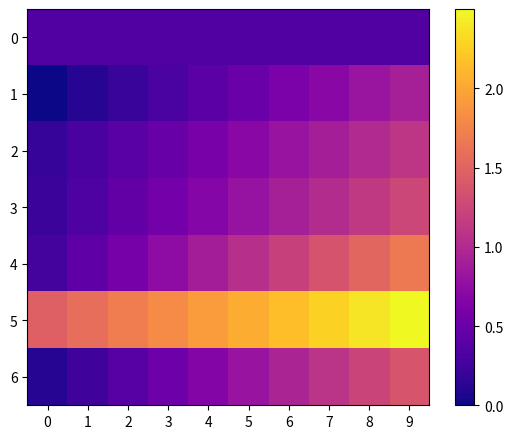

Reading left to right, transcribe all the data shown in this chart.

0: 0=0.3	1=0.3	2=0.3	3=0.3	4=0.3	5=0.3	6=0.3	7=0.3	8=0.3	9=0.3
1: 0=0.0	1=0.1	2=0.2	3=0.3	4=0.4	5=0.5	6=0.6	7=0.7	8=0.8	9=0.9
2: 0=0.2	1=0.3	2=0.4	3=0.5	4=0.6	5=0.7	6=0.8	7=0.9	8=1.0	9=1.1
3: 0=0.2	1=0.3	2=0.5	3=0.6	4=0.7	5=0.8	6=0.9	7=1.0	8=1.1	9=1.3
4: 0=0.3	1=0.4	2=0.6	3=0.7	4=0.9	5=1.1	6=1.2	7=1.4	8=1.5	9=1.7
5: 0=1.5	1=1.6	2=1.7	3=1.8	4=1.9	5=2.0	6=2.2	7=2.3	8=2.4	9=2.5
6: 0=0.1	1=0.2	2=0.4	3=0.5	4=0.7	5=0.8	6=0.9	7=1.1	8=1.2	9=1.4